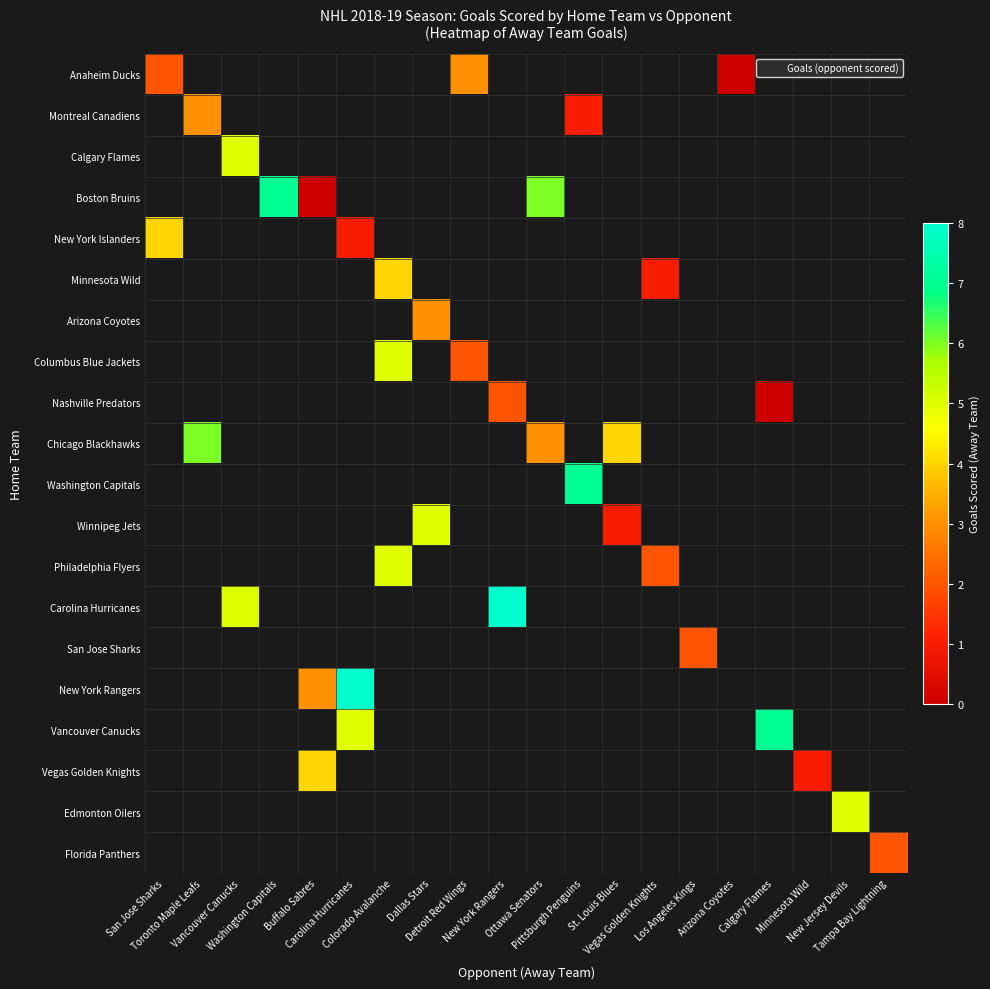

At Washington Capitals, list the series in order from largest to smallest.

Boston Bruins, Anaheim Ducks, Montreal Canadiens, Calgary Flames, New York Islanders, Minnesota Wild, Arizona Coyotes, Columbus Blue Jackets, Nashville Predators, Chicago Blackhawks, Washington Capitals, Winnipeg Jets, Philadelphia Flyers, Carolina Hurricanes, San Jose Sharks, New York Rangers, Vancouver Canucks, Vegas Golden Knights, Edmonton Oilers, Florida Panthers